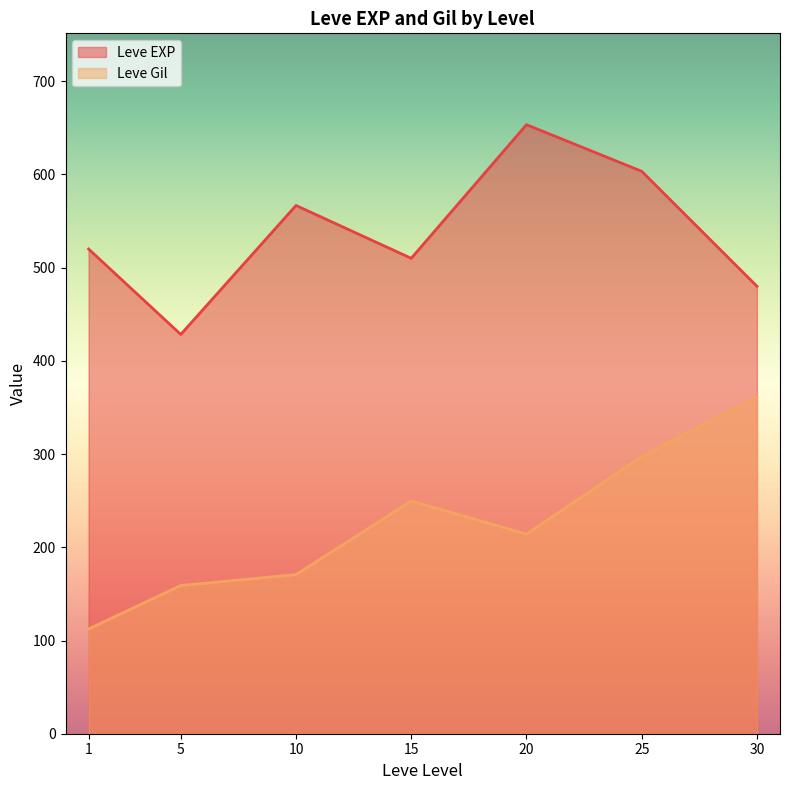

Which series changed the most between 5 and 20?

Leve EXP